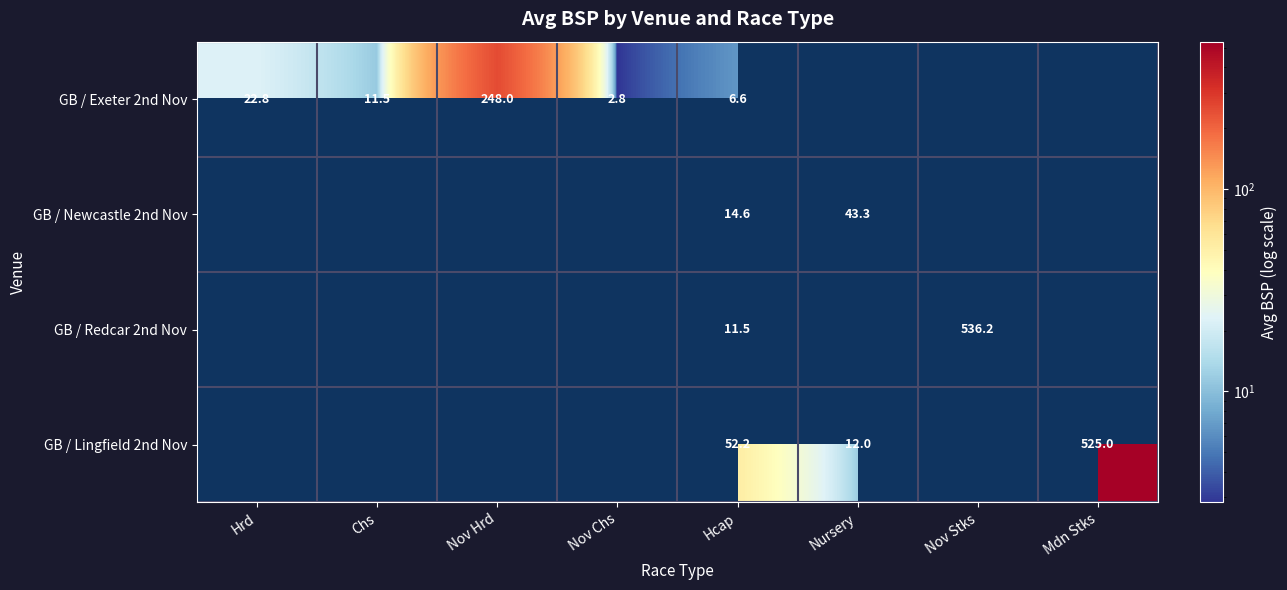

Which category has the highest value across all series?

Nov Stks